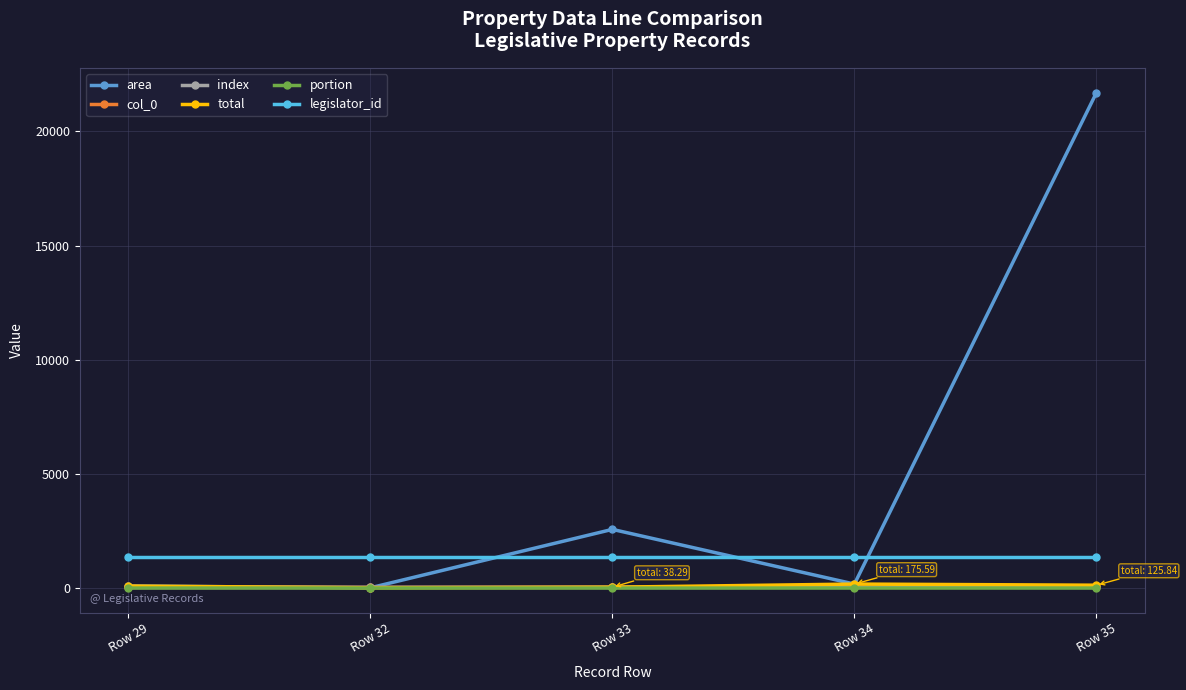

Is this an area chart (filled region under the line)?

No